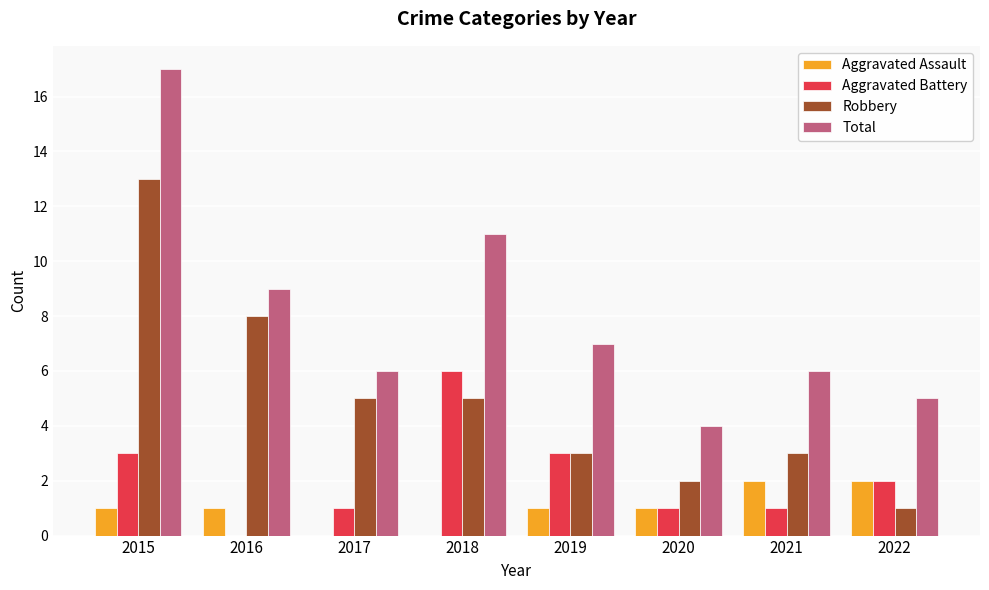

Is it true that Total equals 13 at 2016?

False